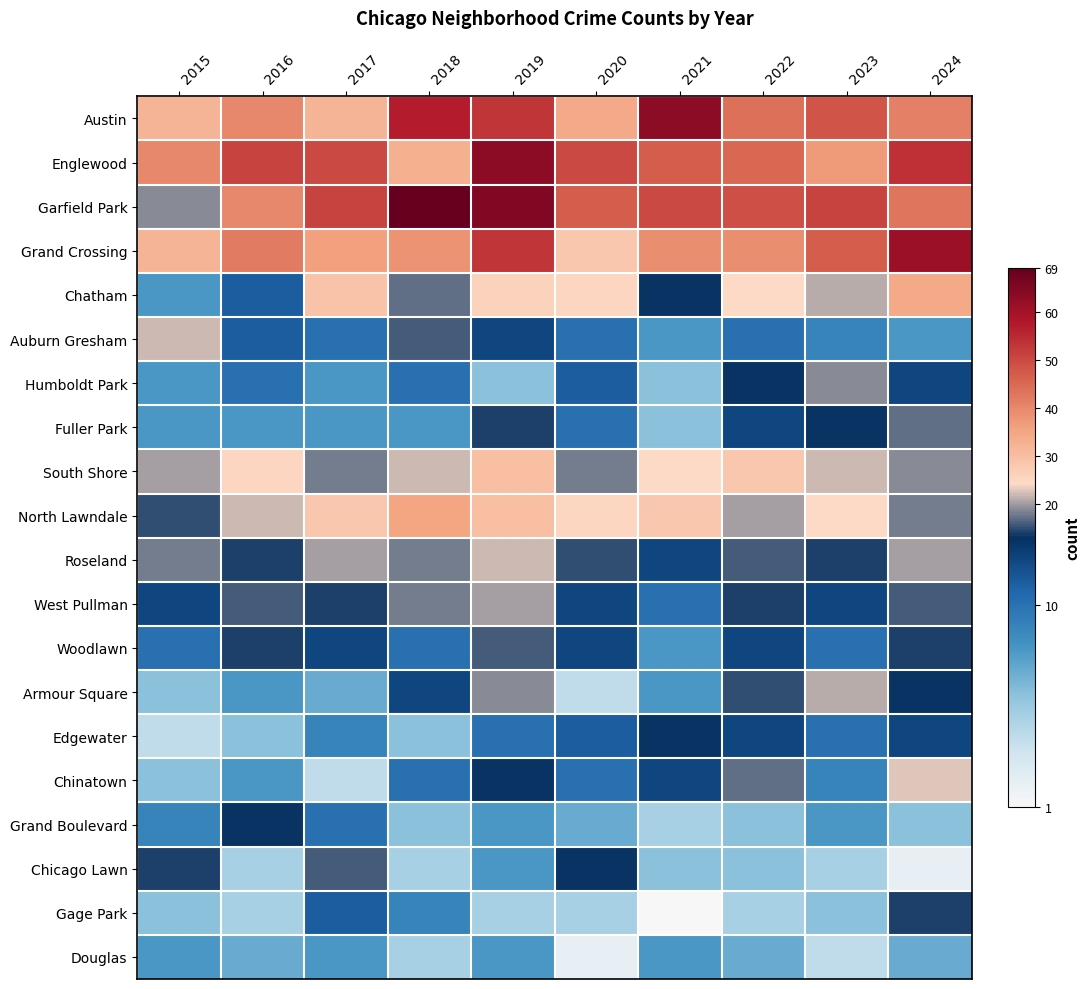

How many series are shown in this chart?

20